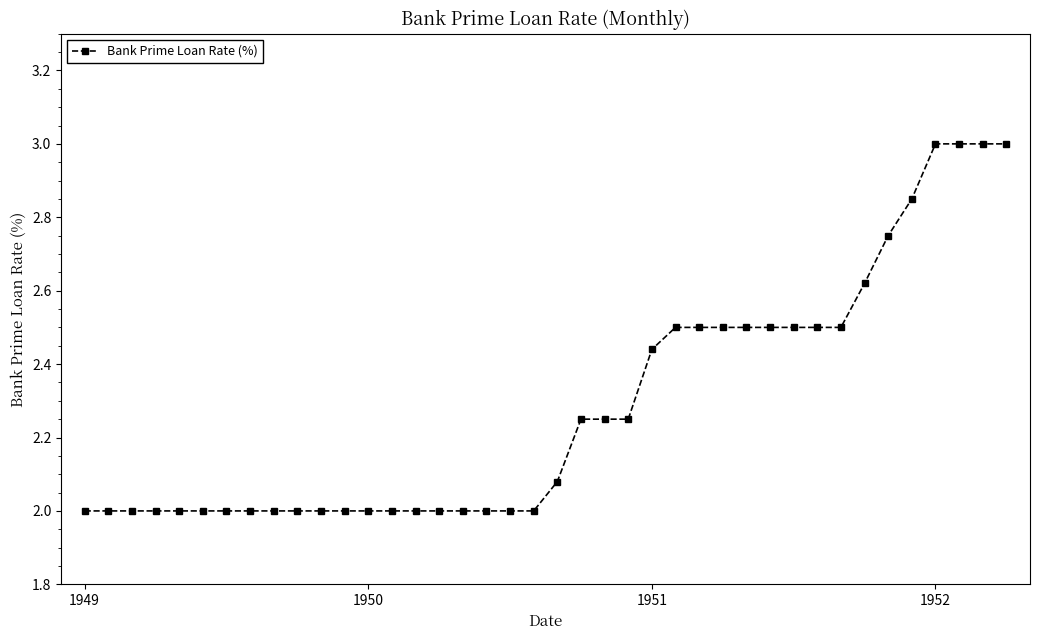

What is the difference between the maximum and second lowest values?

1.0